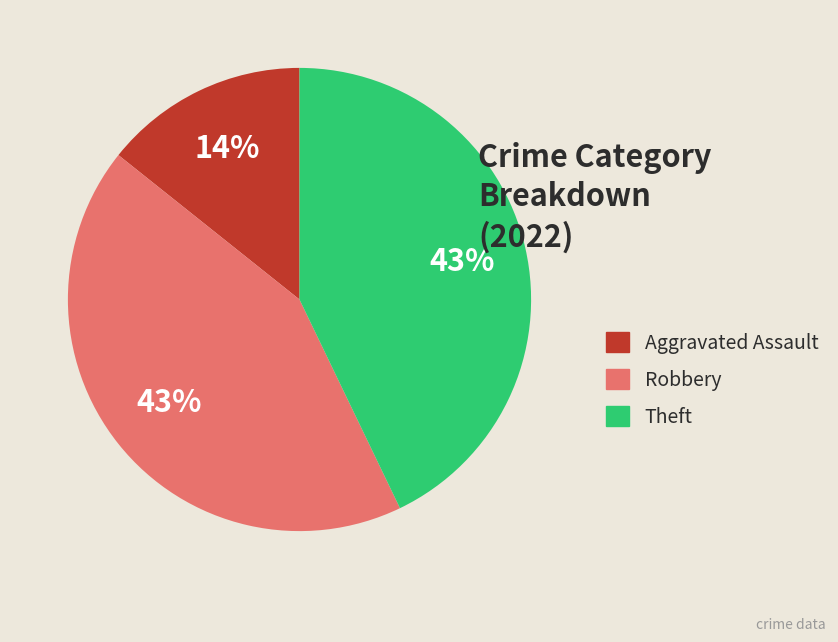

What is the ratio of the value at Theft to the value at Robbery?

1.0